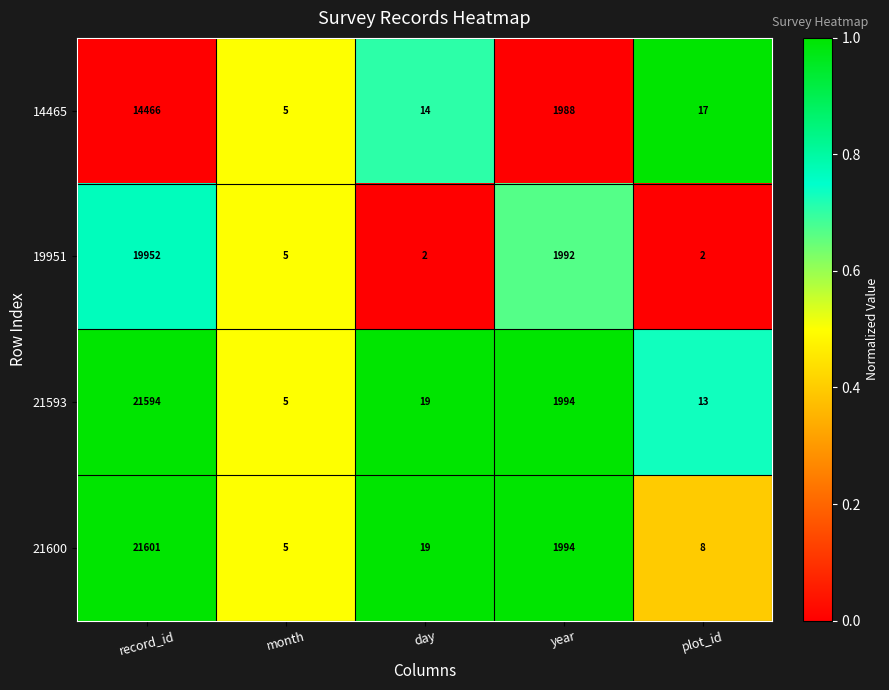

What is the spread (max minus min) of values at plot_id?

15